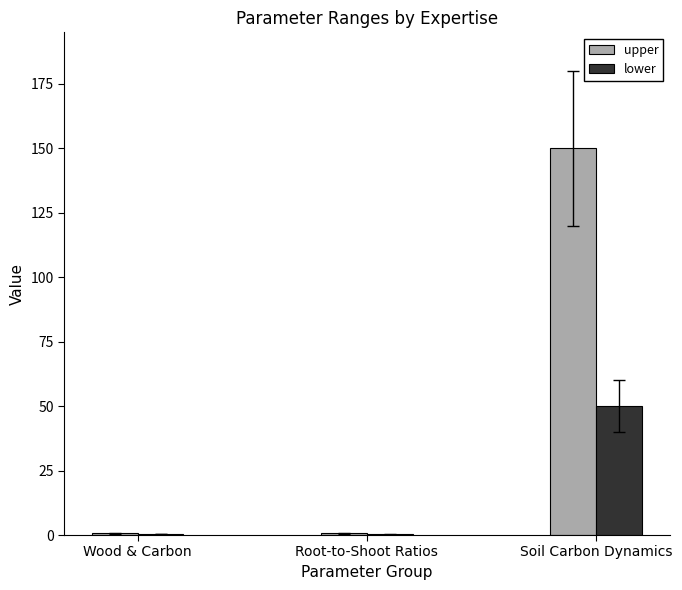

Is it true that upper equals 256.3 at Soil Carbon Dynamics?

False